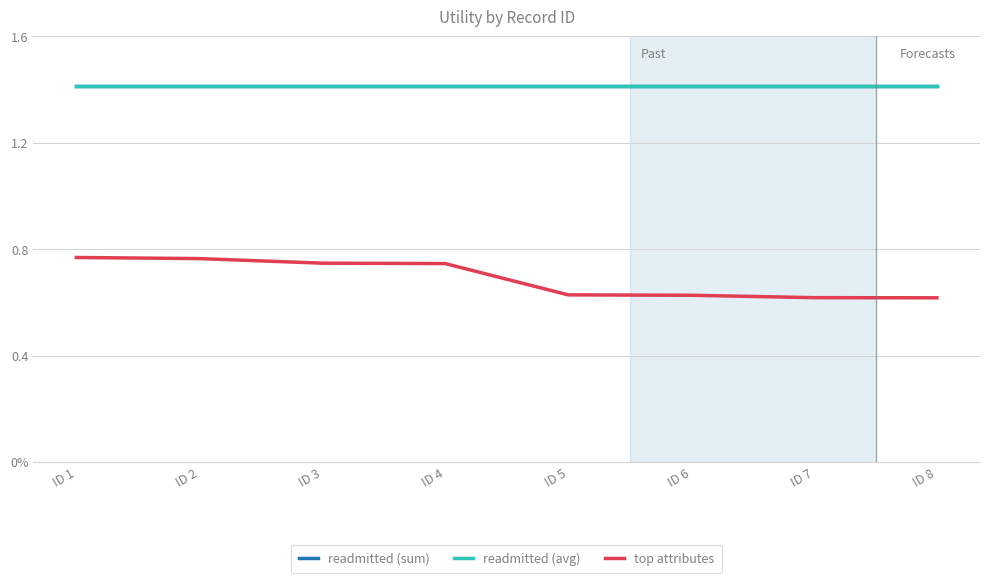

Which category has the highest value in the top attributes series?

ID 1